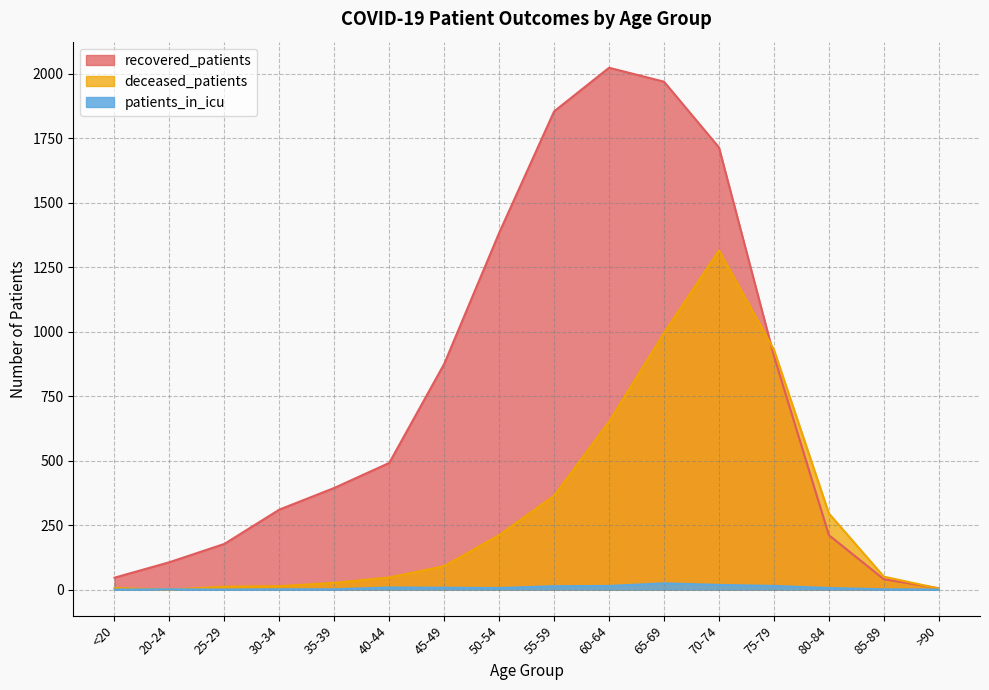

How many lines are shown in the chart?

3